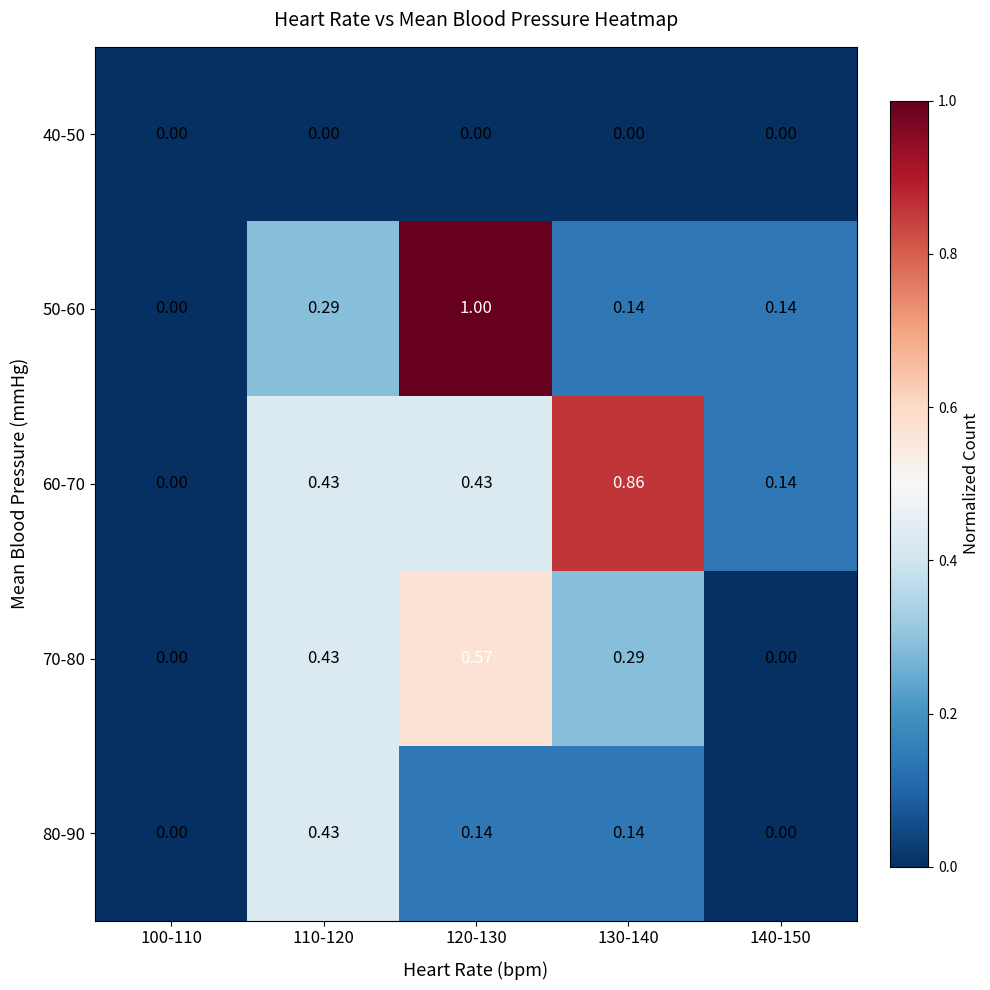

Reading left to right, list all the values displayed in this chart.

40-50: 100-110=0.0	110-120=0.0	120-130=0.0	130-140=0.0	140-150=0.0
50-60: 100-110=0.0	110-120=0.3	120-130=1.0	130-140=0.1	140-150=0.1
60-70: 100-110=0.0	110-120=0.4	120-130=0.4	130-140=0.9	140-150=0.1
70-80: 100-110=0.0	110-120=0.4	120-130=0.6	130-140=0.3	140-150=0.0
80-90: 100-110=0.0	110-120=0.4	120-130=0.1	130-140=0.1	140-150=0.0